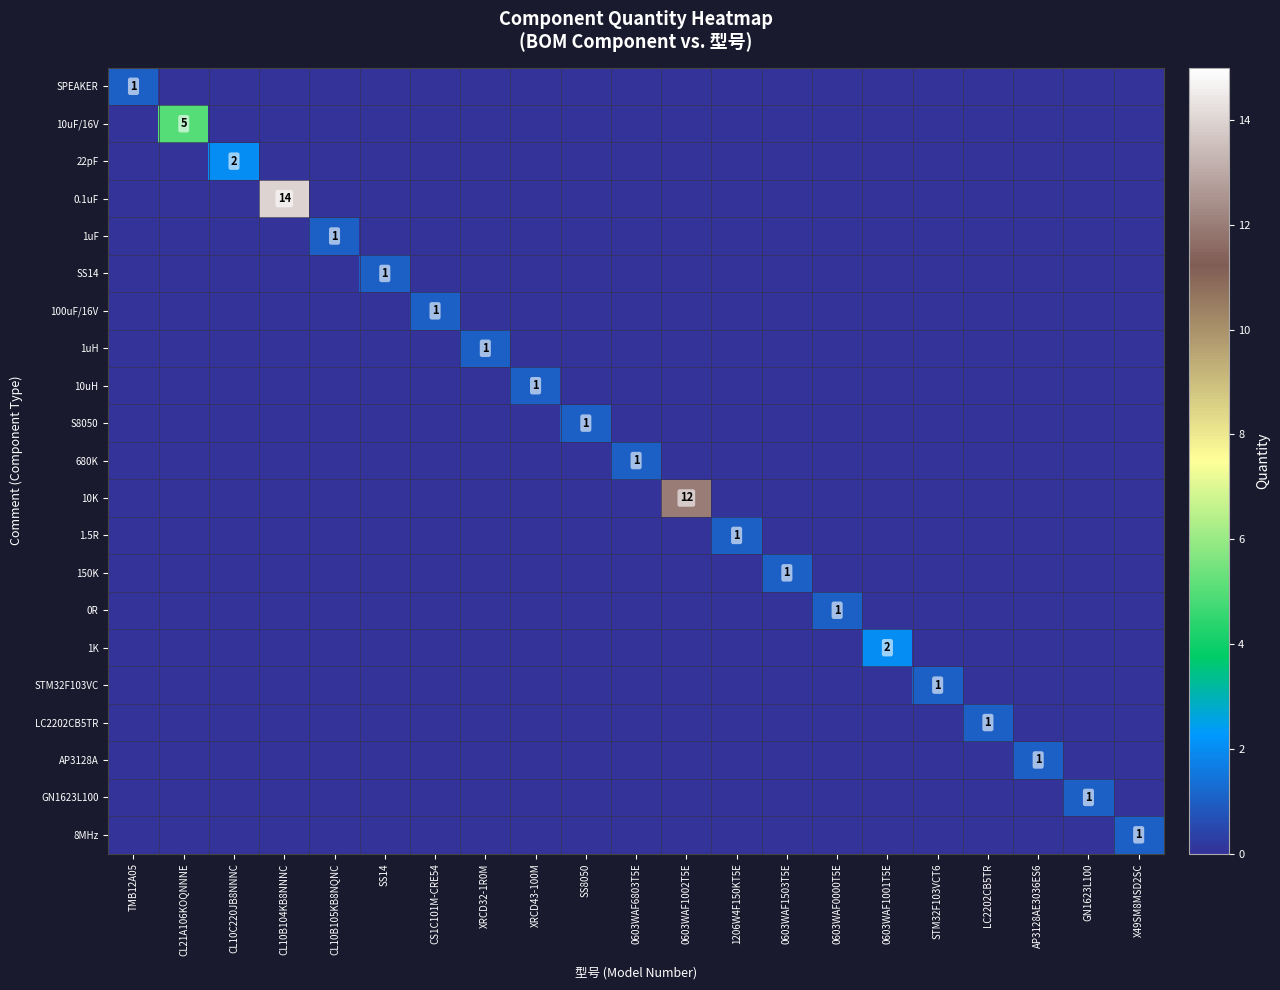

Is it true that LC2202CB5TR equals 1 at LC2202CB5TR?

True